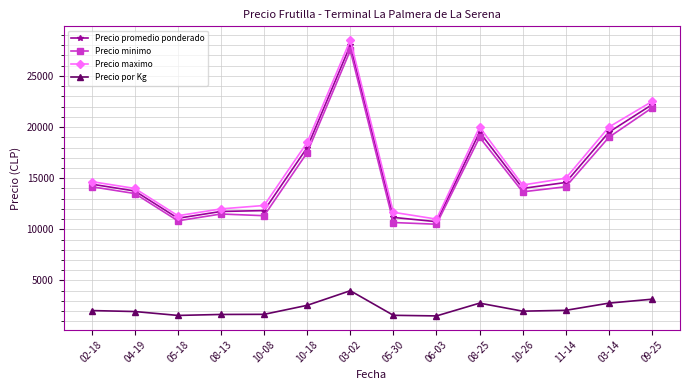

Which category has the highest value across all series?

03-02